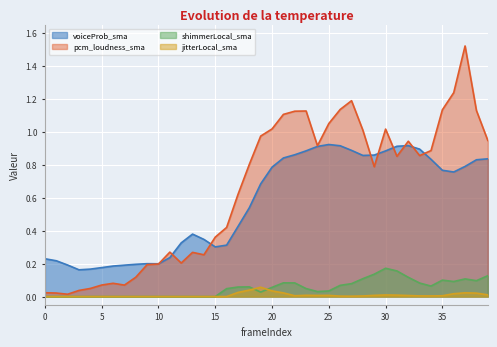

How many lines are shown in the chart?

4